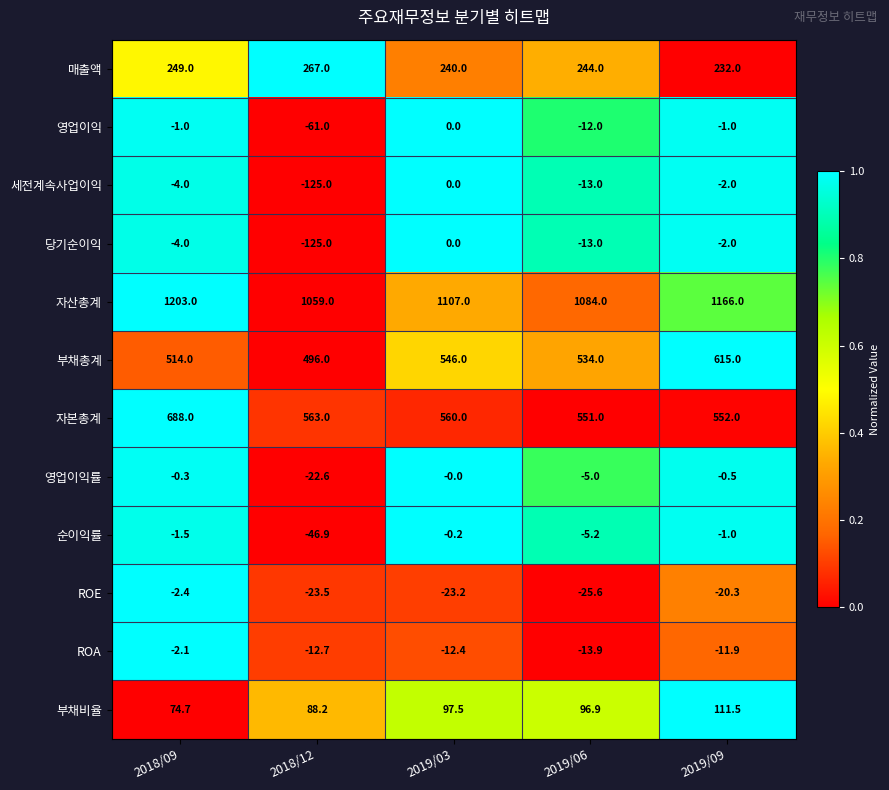

Read the 영업이익률 value at 2018/09.

-0.3